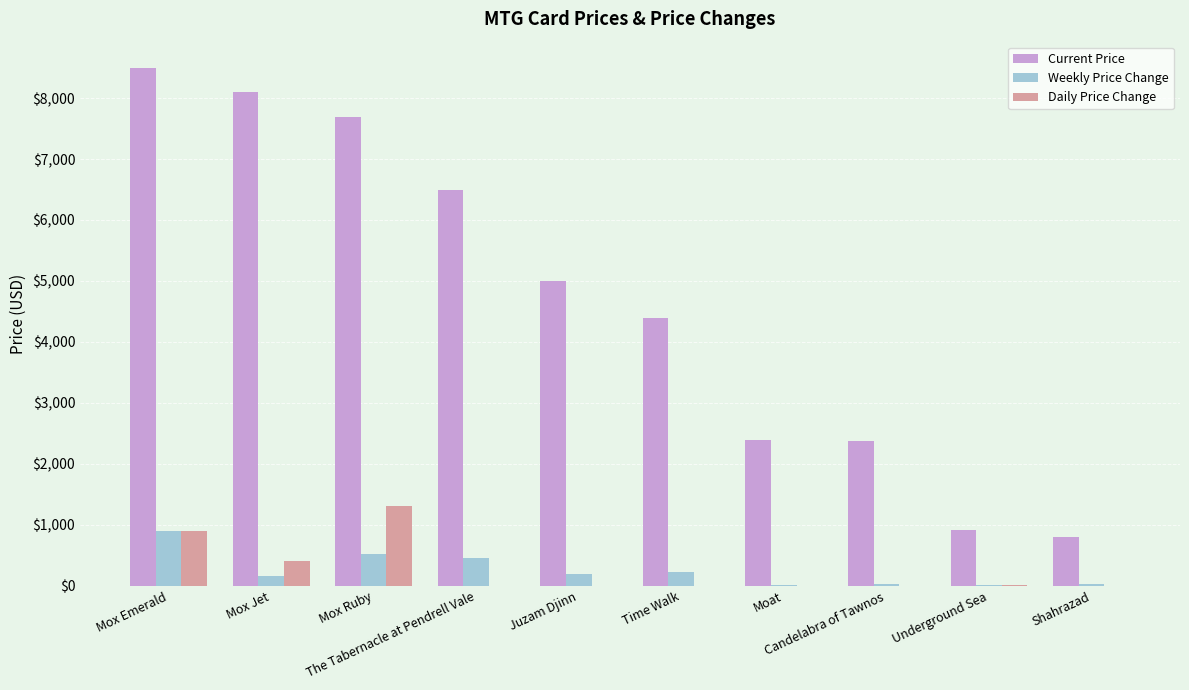

What is the highest value of the Weekly Price Change series?

895.0